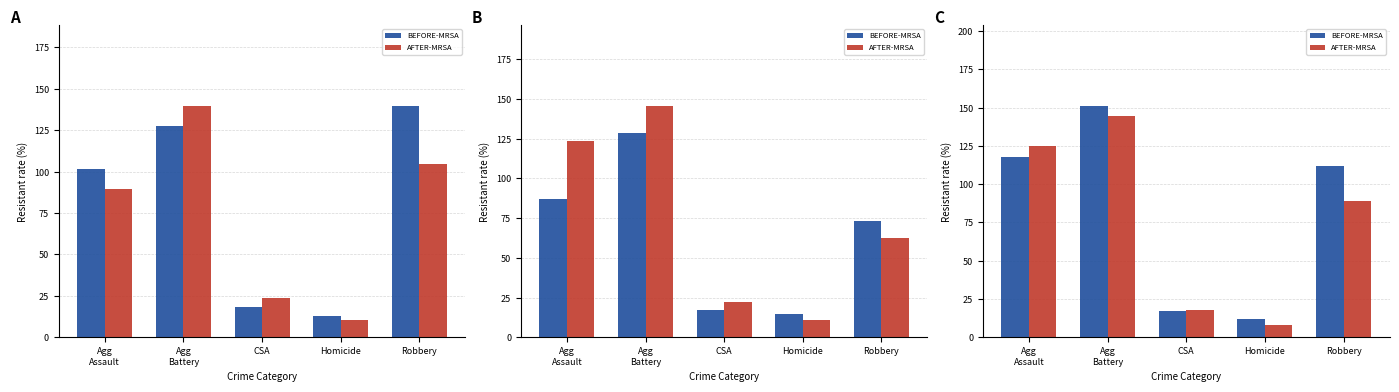

What is the difference between the AFTER-MRSA values at Homicide and Agg
Assault?

117.0